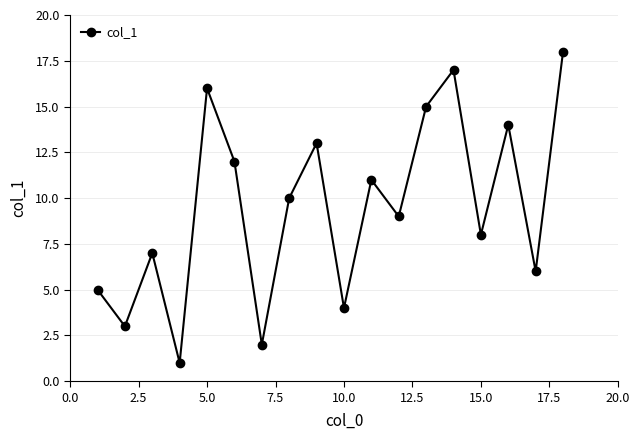

What is the difference between the second highest and second lowest values?

15